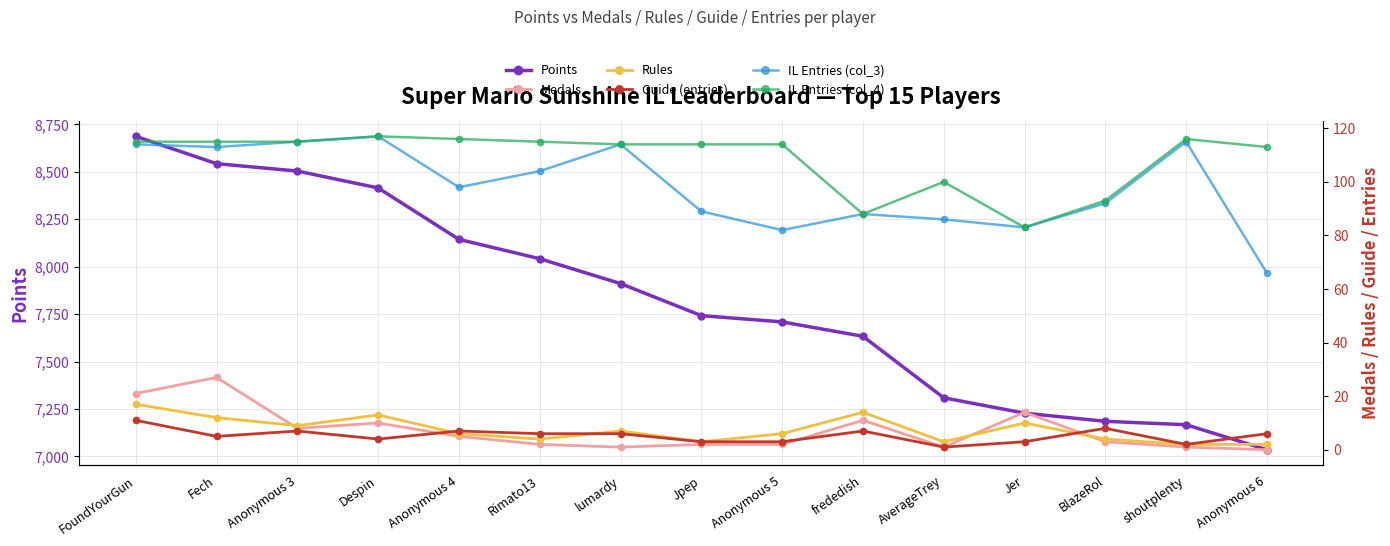

True or false: Guide (entries) and IL Entries (col_3) intersect in this chart.

False